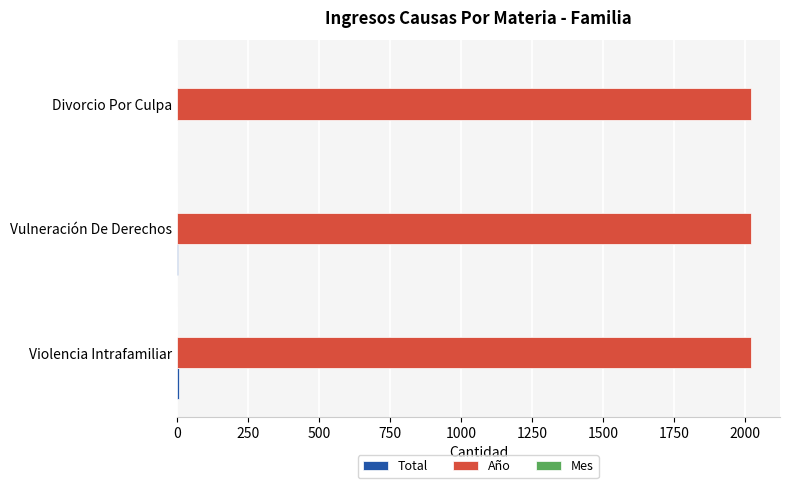

Which series has the largest total across all categories?

Año